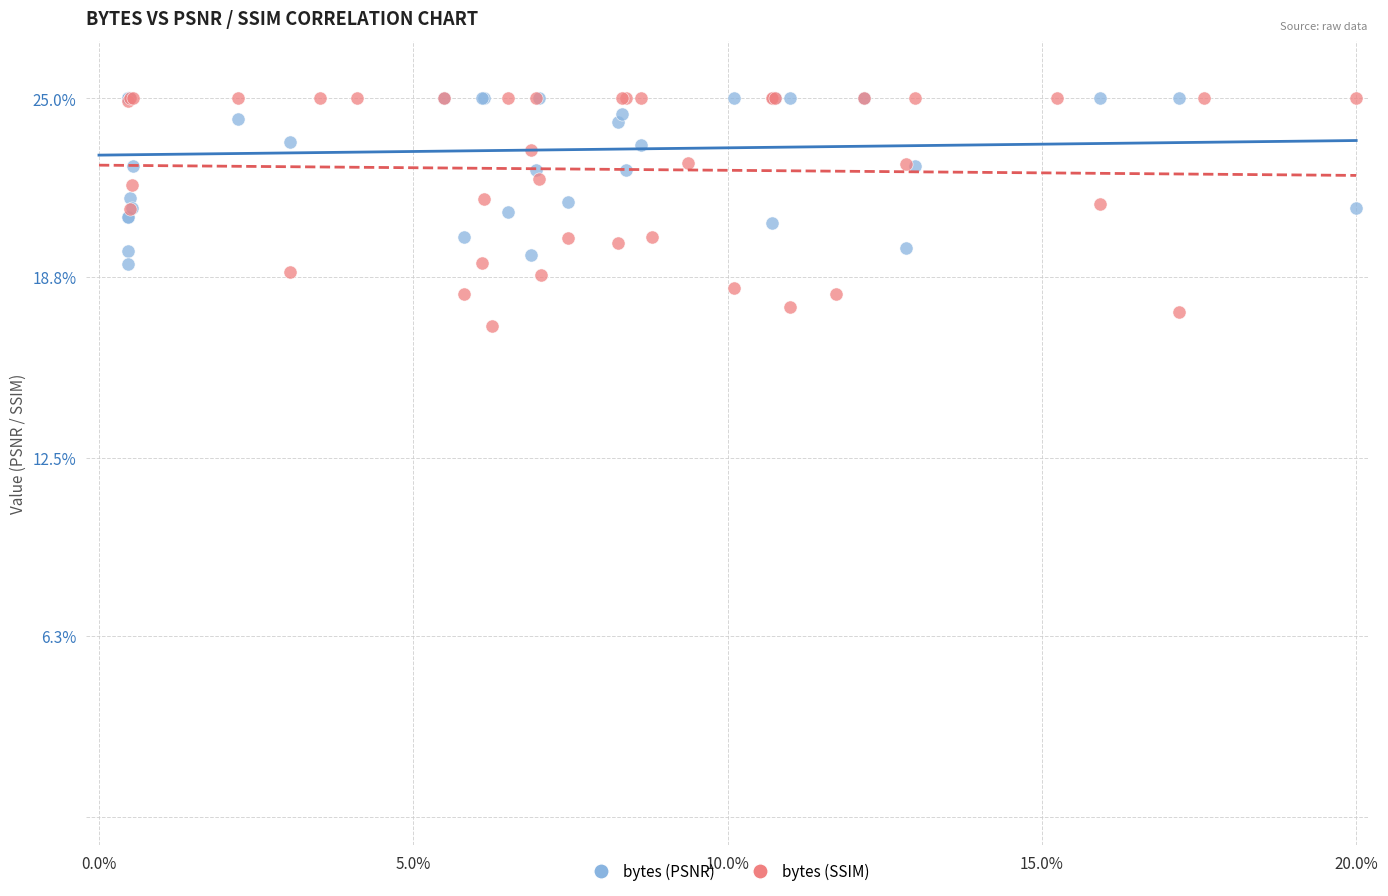

Which series has the largest Y range (max minus min)?

bytes (SSIM)